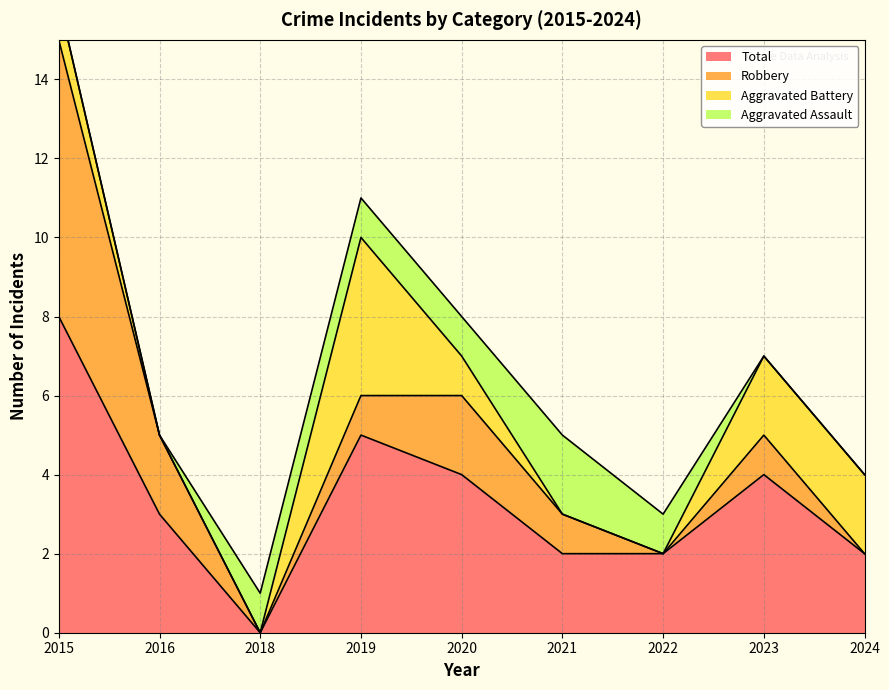

Which series changed the most between 2021 and 2023?

Aggravated Assault